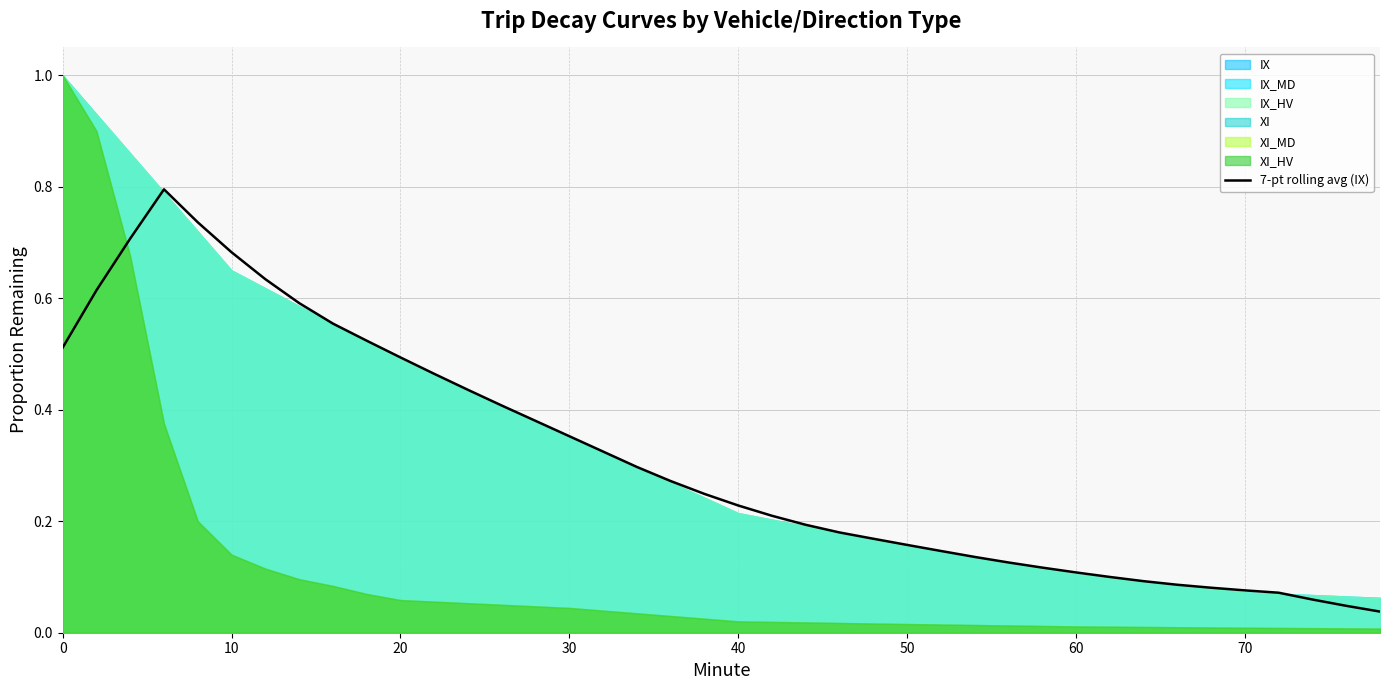

How many lines are shown in the chart?

1